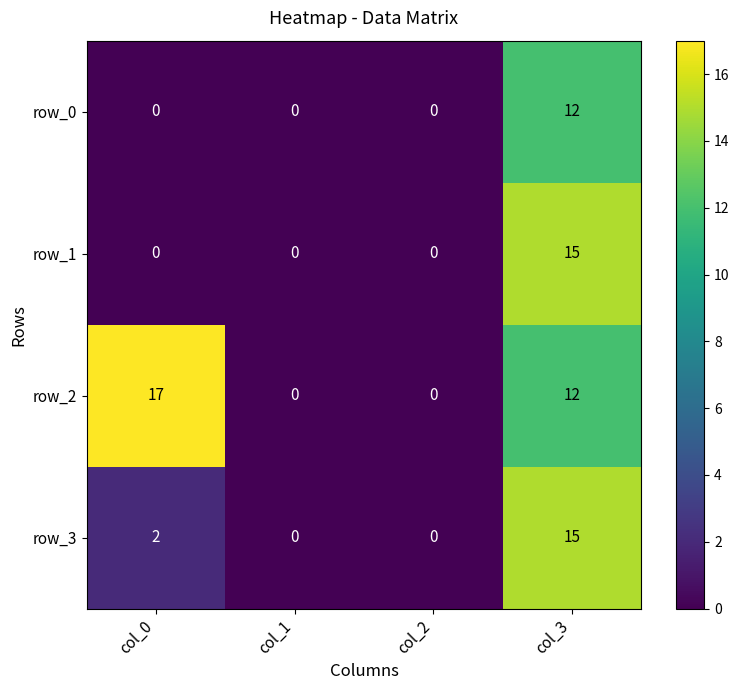

What is the difference between the maximum and minimum values in the row_3 series?

15